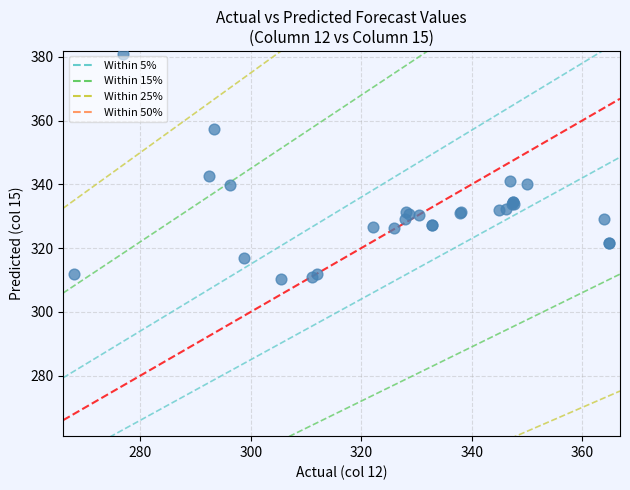

What Y value in the scatter plot is closest to 345?

342.5